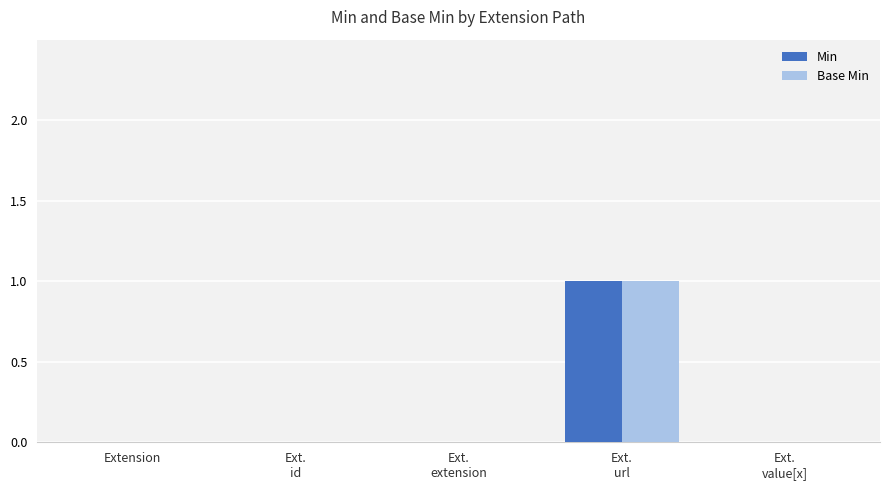

What are all the series names shown in the legend?

Min, Base Min